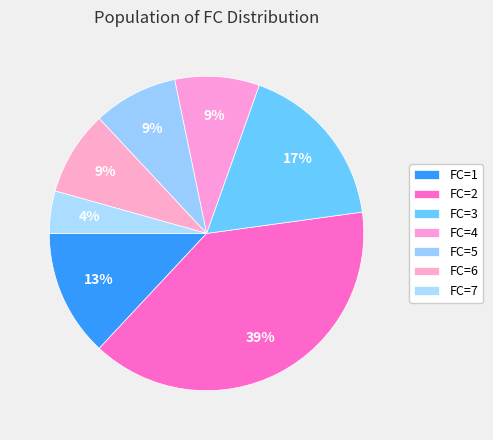

Count the number of slices in the pie.

7